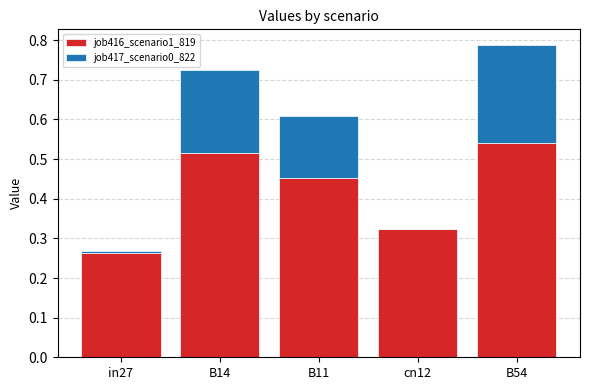

Which category has the highest value in the job416_scenario1_819 series?

B54